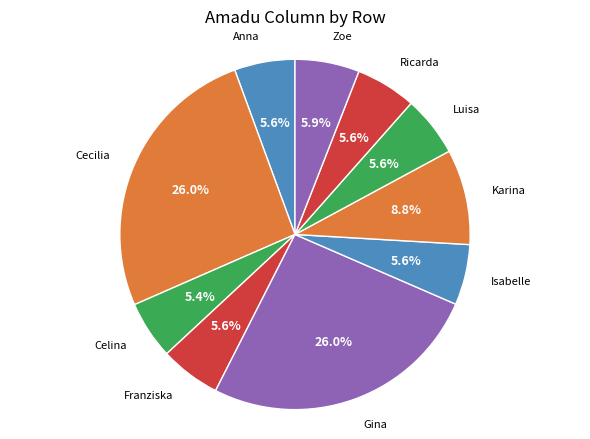

Does Ricarda represent more than half of the total?

No